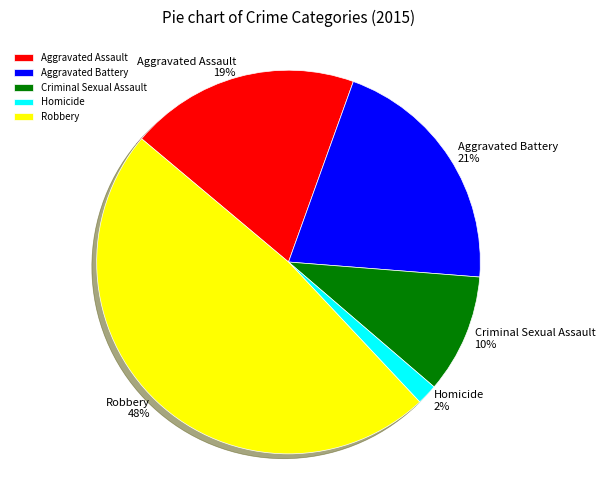

What percentage is the Aggravated Battery slice, to the nearest percent?

21%